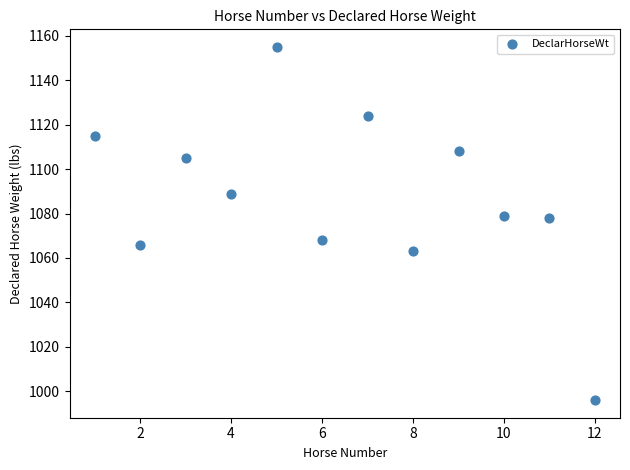

What is the range of X values (max minus min)?

11